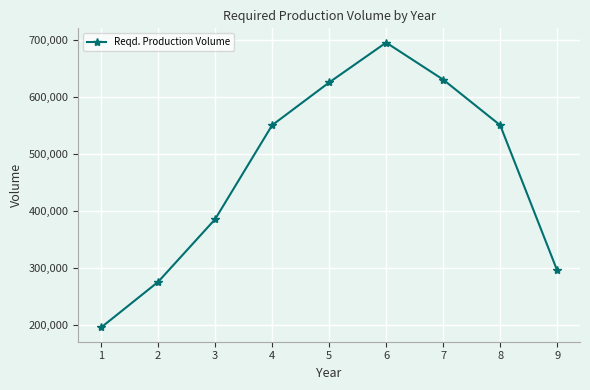

Read the value at 2, to the nearest 100.

275000